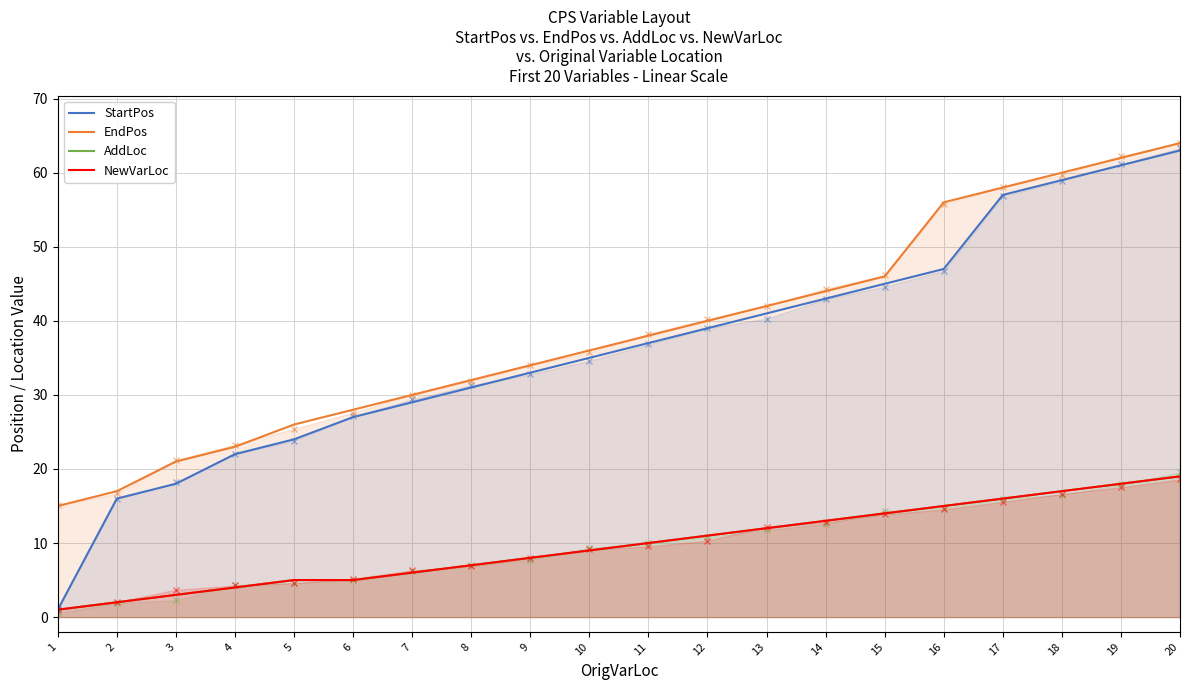

The value of NewVarLoc at 5 is 5. True or false?

True